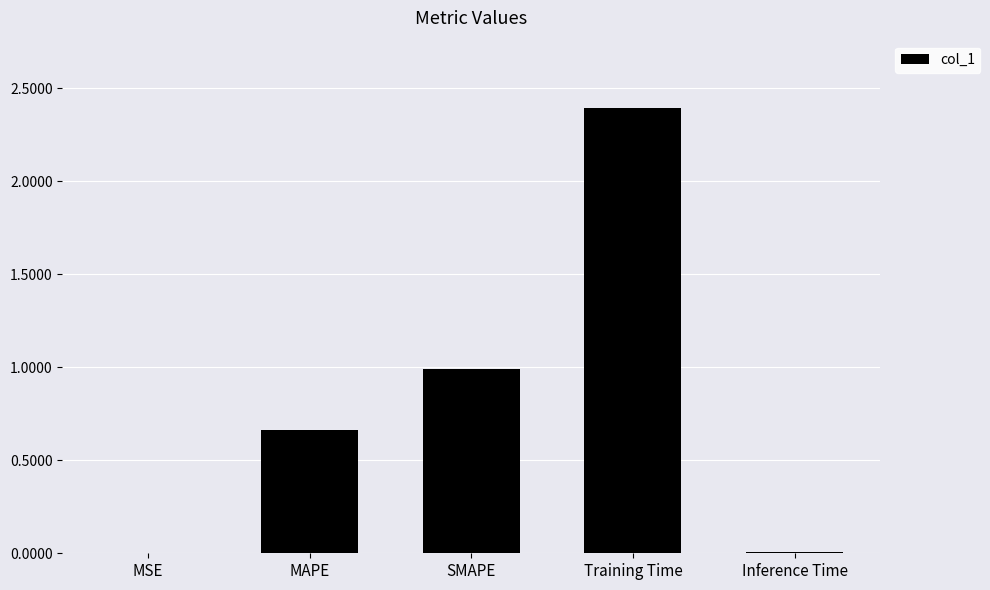

What is the sum of all values?

4.1